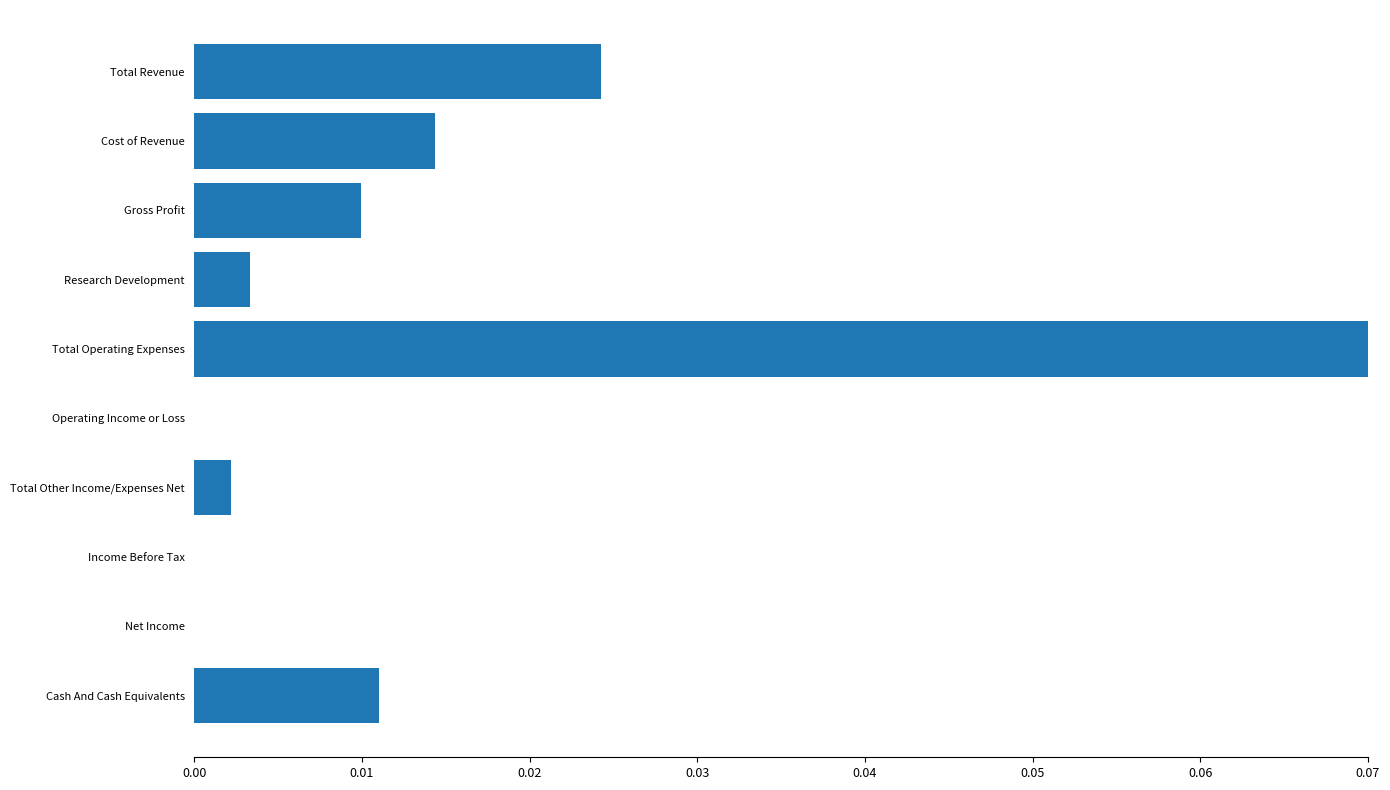

How many series are shown in this chart?

1